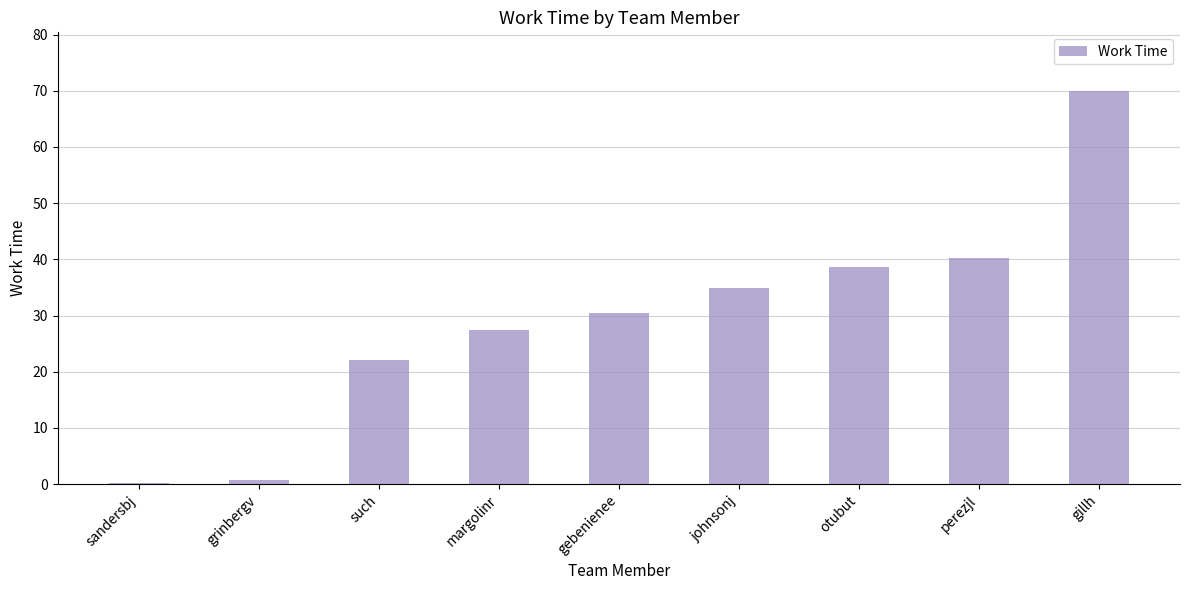

What position from the left is sandersbj?

1